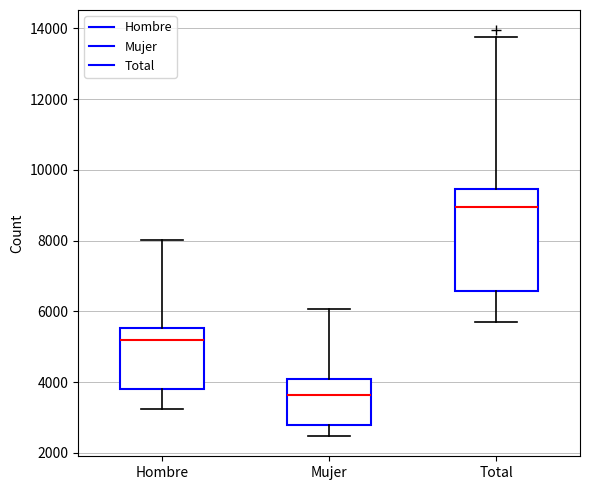

Which box has the lowest median line?

Mujer